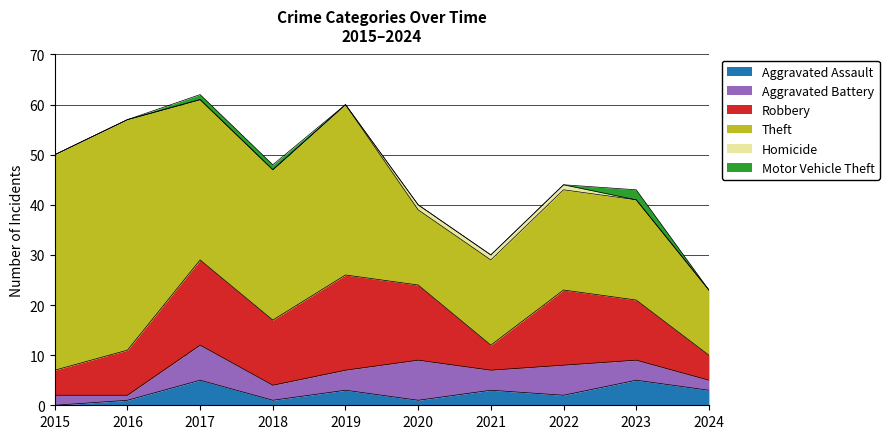

What is the value of the Homicide point at the 8th from the left?

1